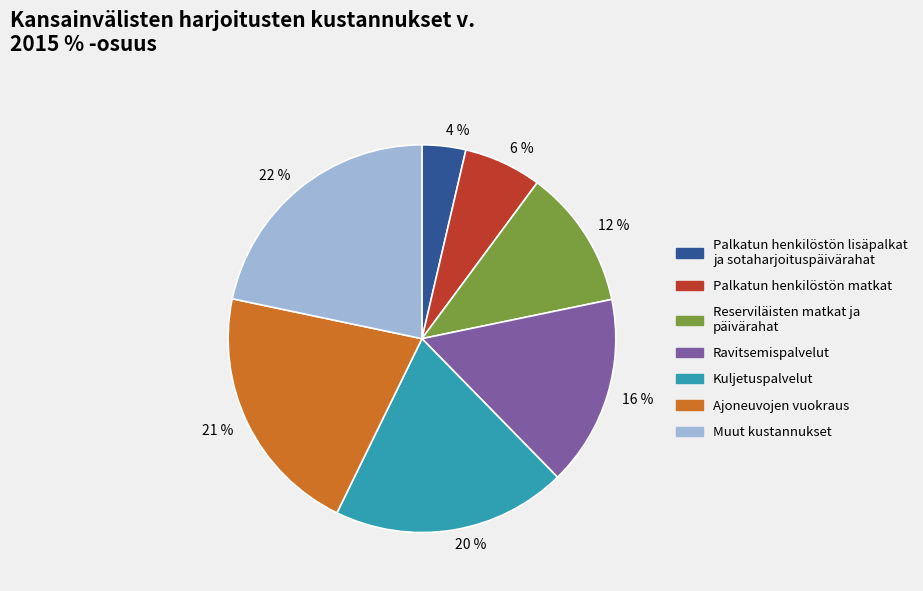

Which category has the biggest portion of the pie?

22 %